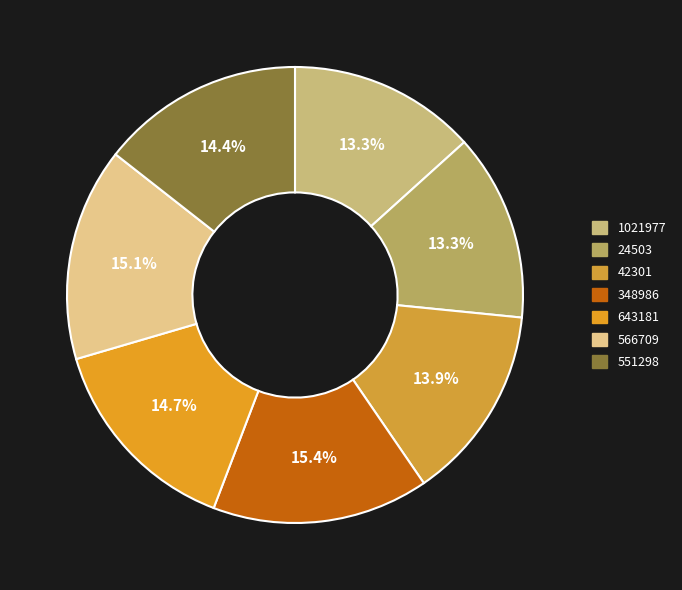

How many segments does this pie chart have?

7